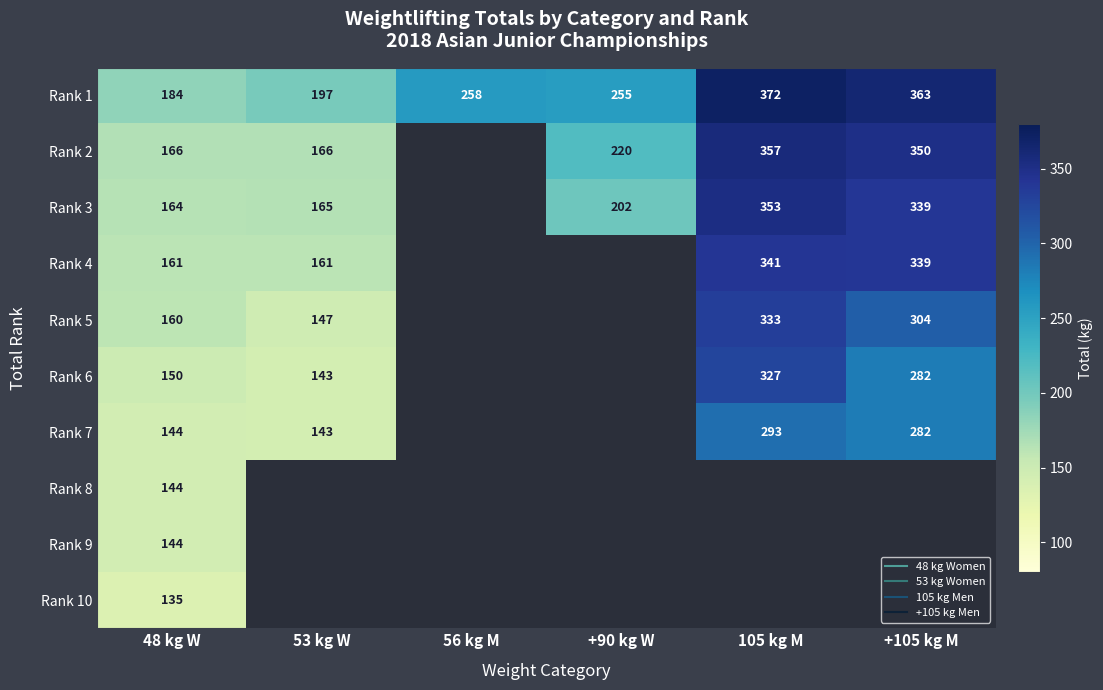

How many positive values does the Rank 7 series have?

4